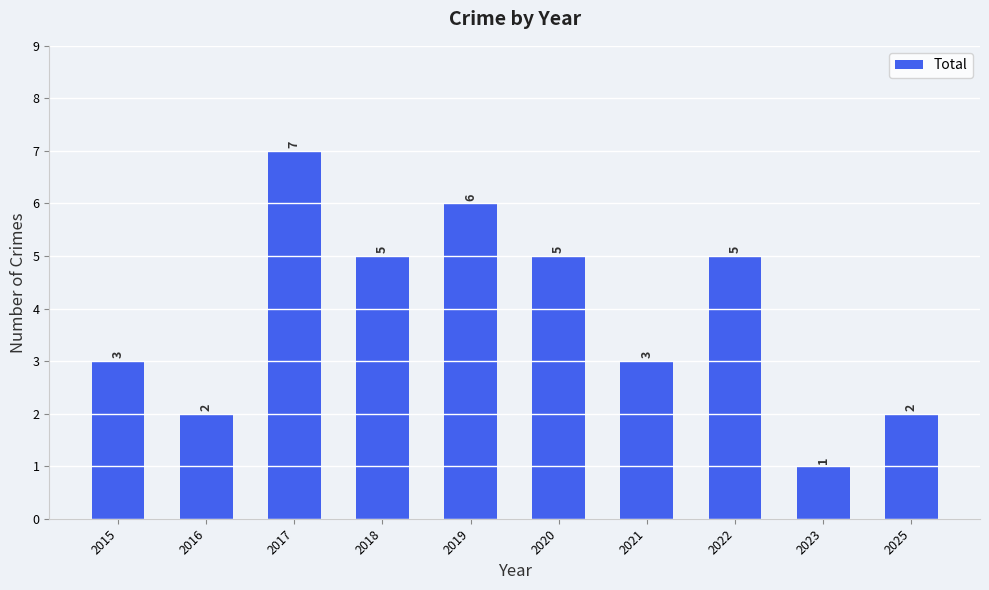

What value does the data have at 2018?

5